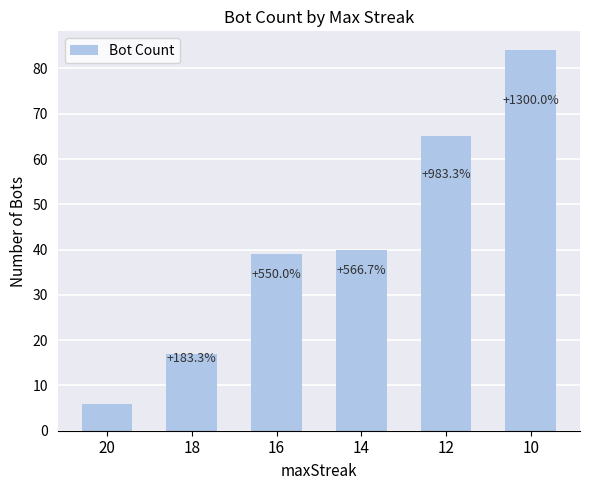

Are the bars horizontal?

No